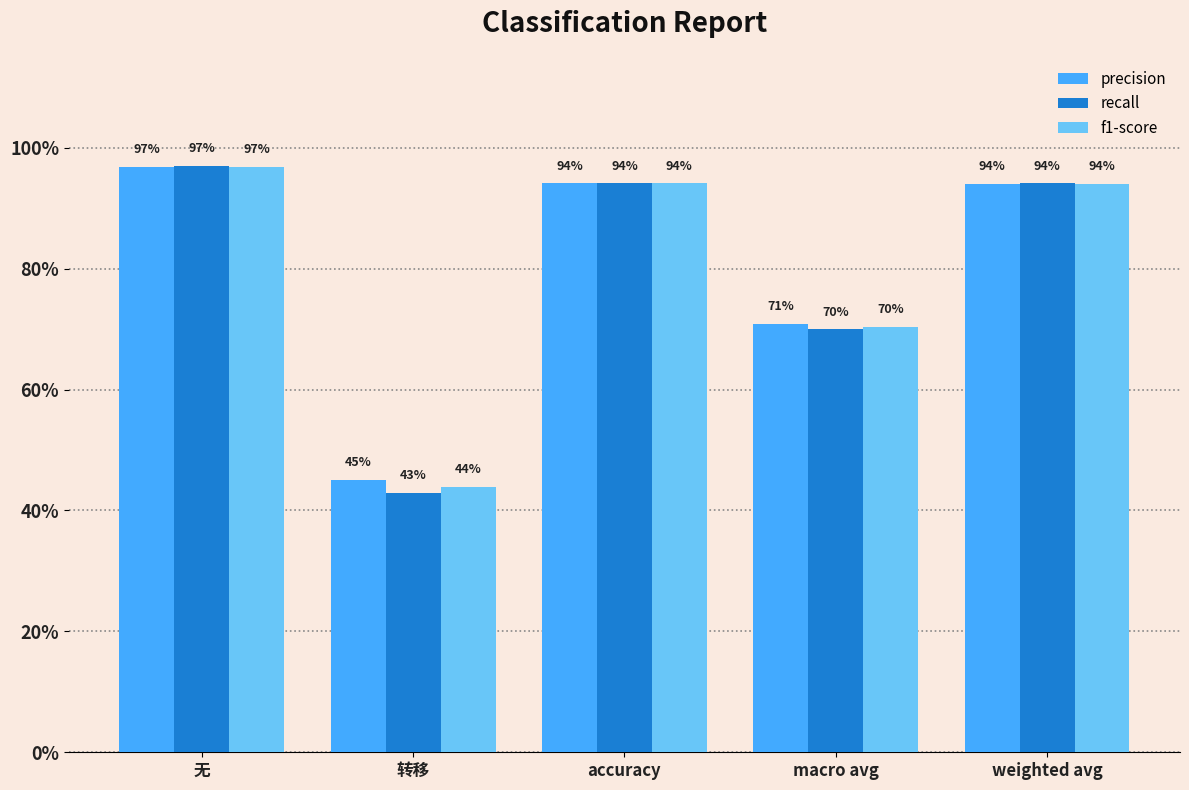

What is the value of the f1-score bar at the 5th from the left?

0.9